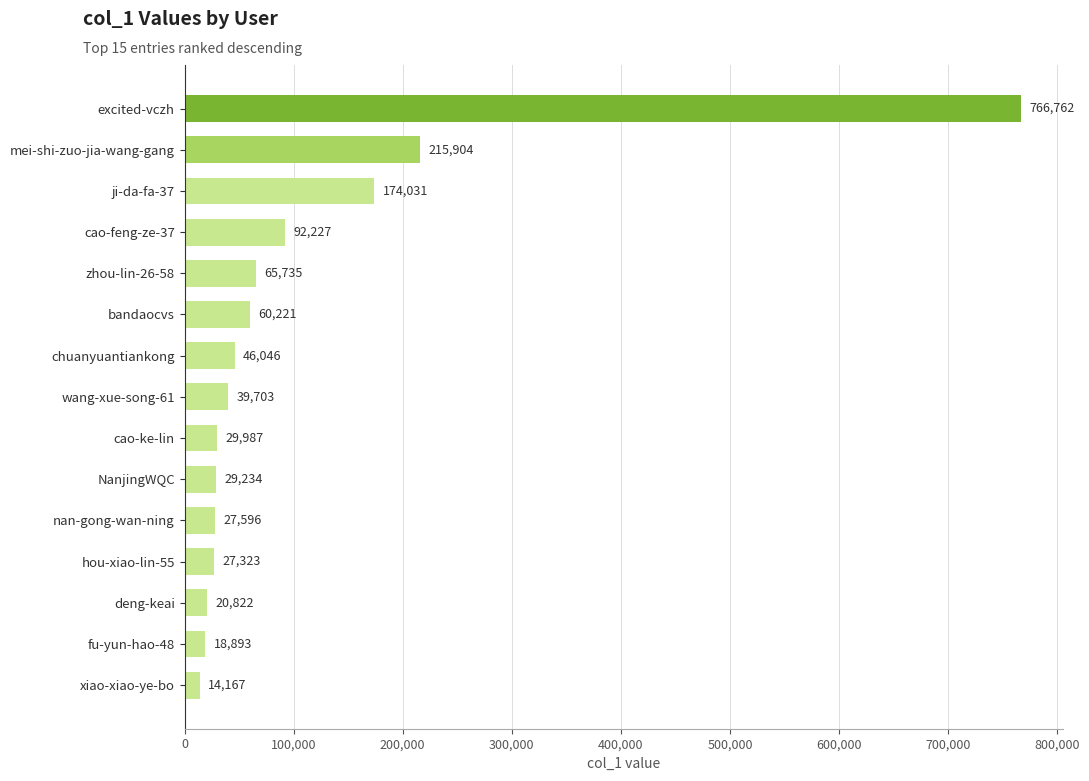

What is the difference between the maximum and minimum values?

752595